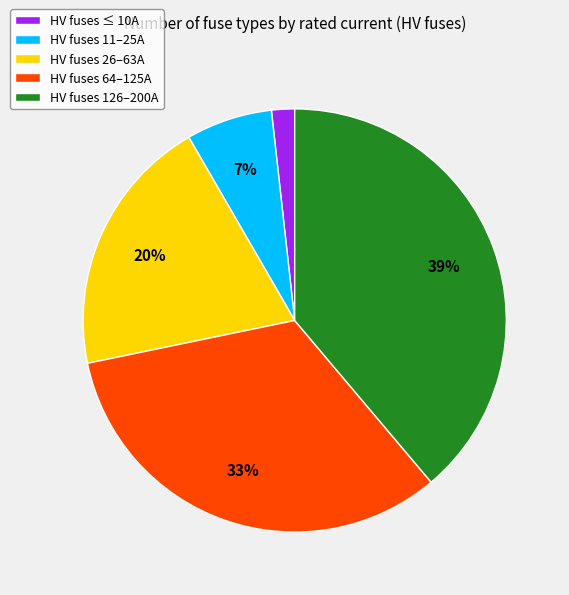

Which has a higher value, HV fuses ≤ 10A or HV fuses 64–125A?

HV fuses 64–125A